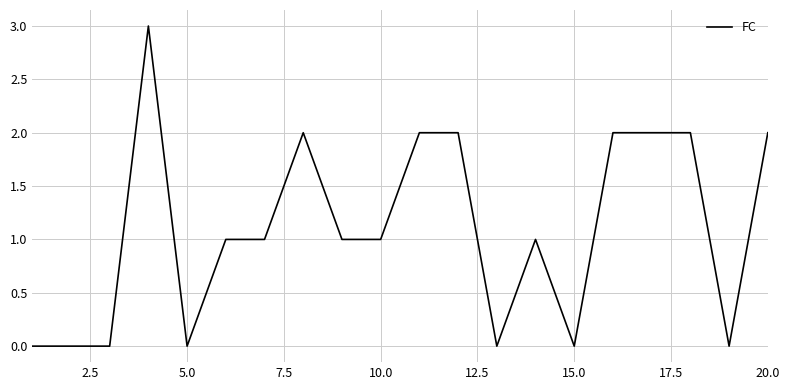

What is the maximum value shown in the chart?

3